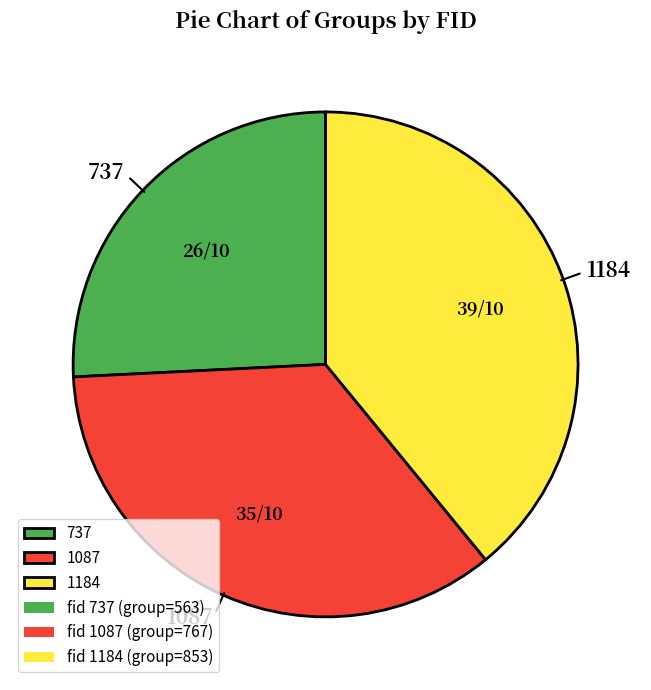

Rank the categories by value from highest to lowest.

1184, 1087, 737